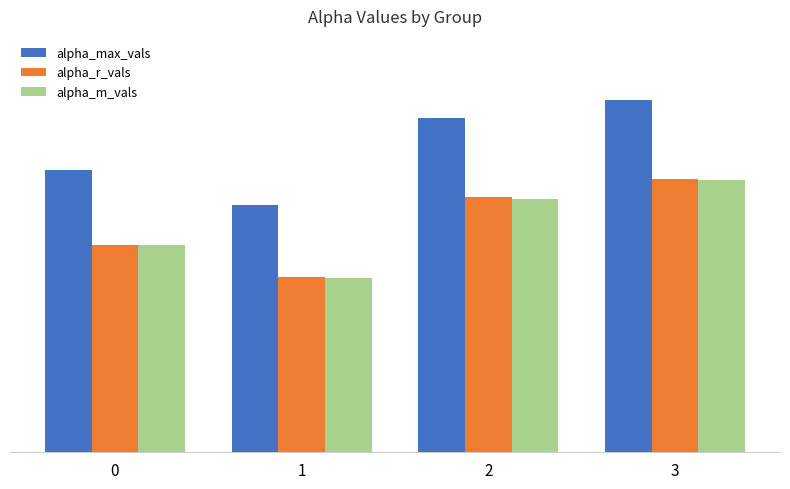

What is the value of the alpha_m_vals bar at the 4th from the left?

1.6